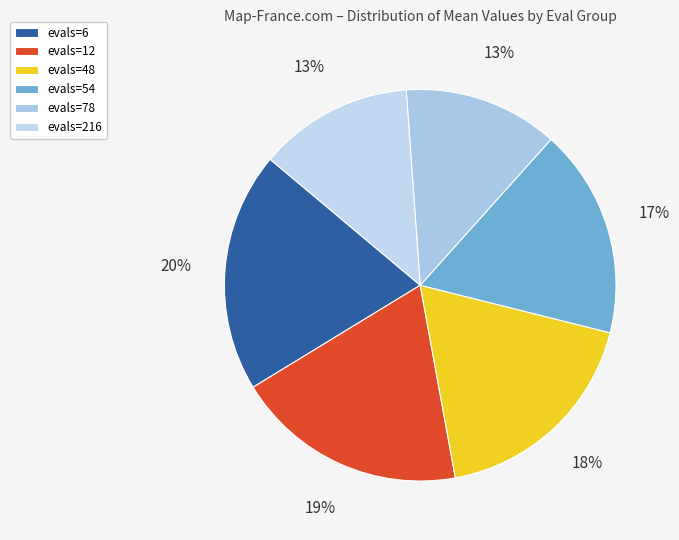

Which category has the biggest portion of the pie?

evals=6